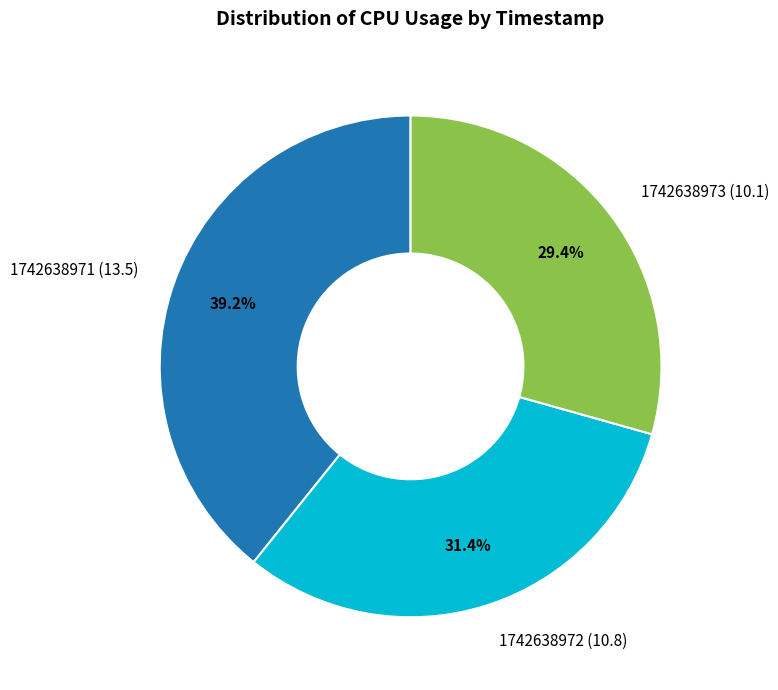

To the nearest percent, what portion does 1742638971 represent?

39%